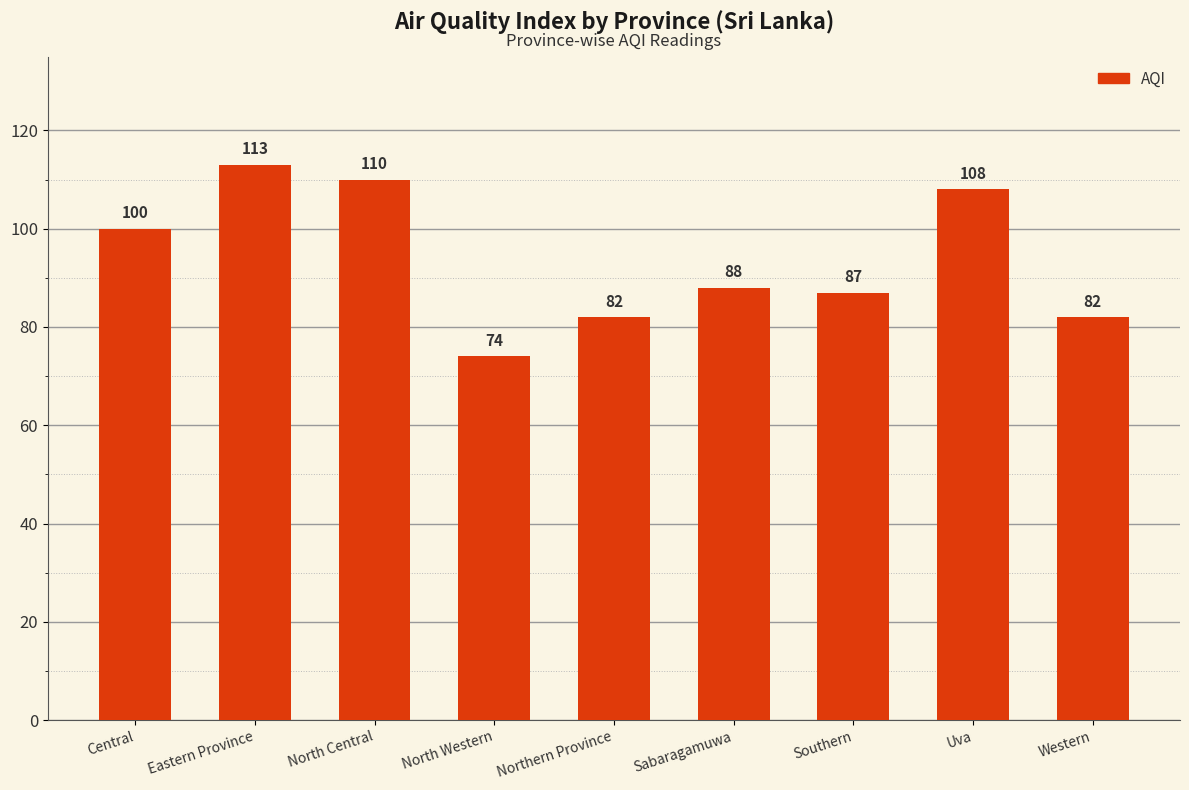

What is the change in value from Eastern Province to Northern Province?

-31